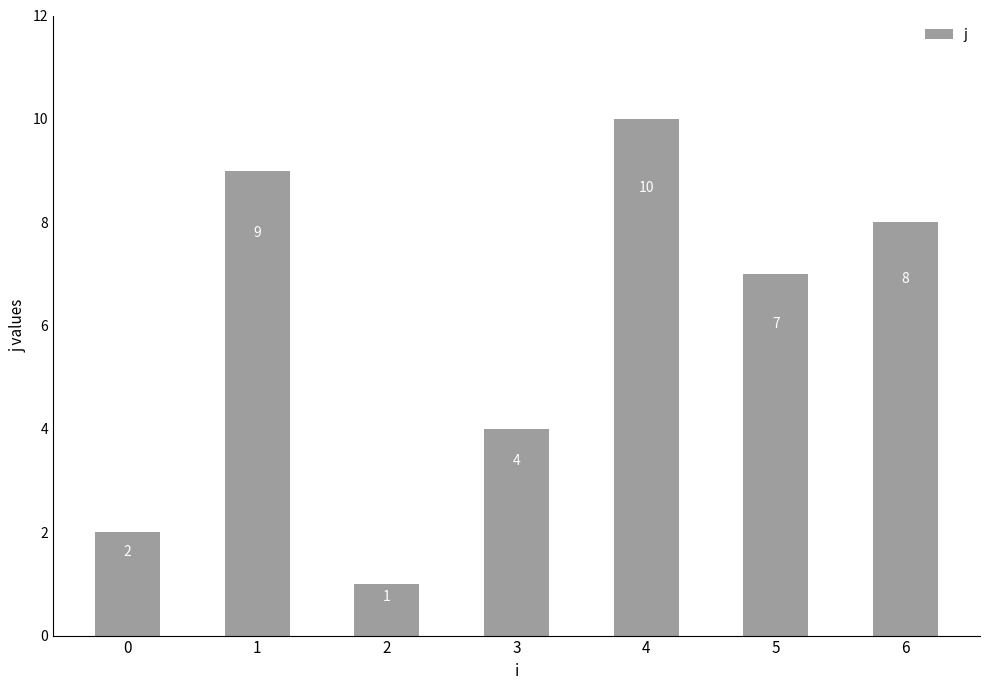

Reading left to right, what are all the values shown in this chart?

0=2	1=9	2=1	3=4	4=10	5=7	6=8